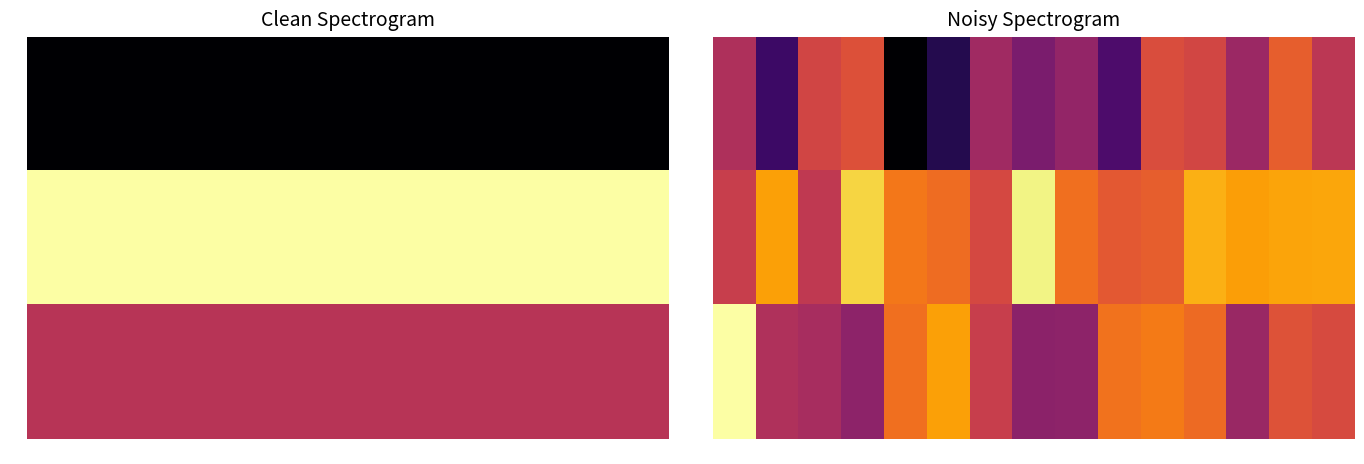

What is the greatest value displayed?

0.5